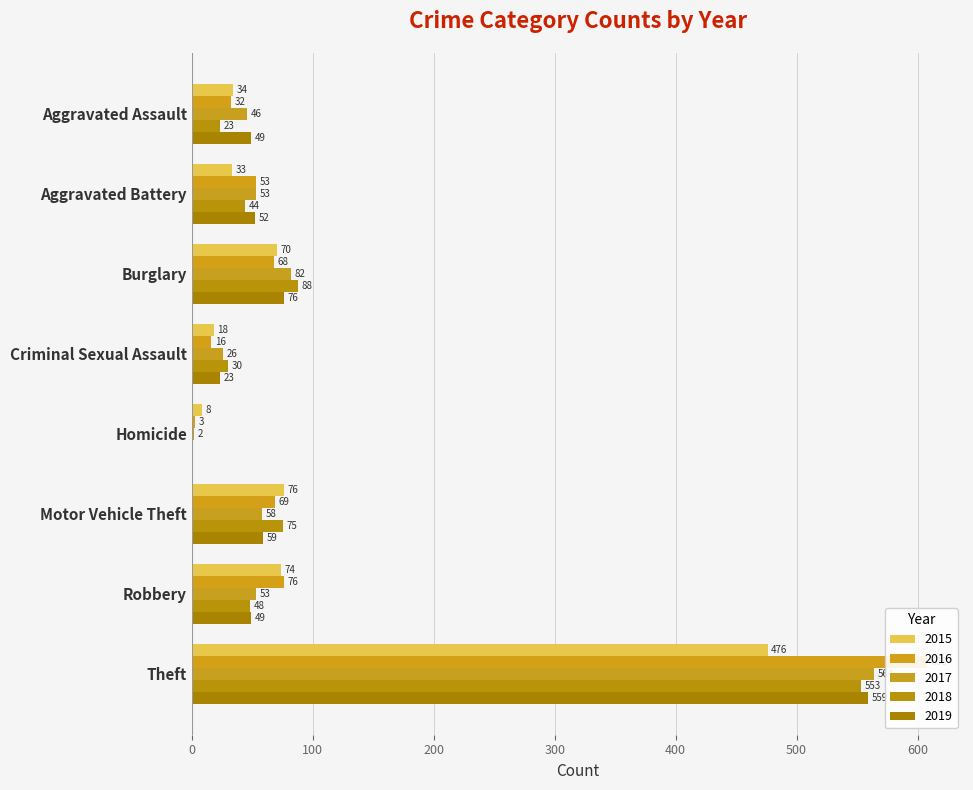

Reading left to right, transcribe all the data shown in this chart.

2015: Aggravated Assault=34	Aggravated Battery=33	Burglary=70	Criminal Sexual Assault=18	Homicide=8	Motor Vehicle Theft=76	Robbery=74	Theft=476
2016: Aggravated Assault=32	Aggravated Battery=53	Burglary=68	Criminal Sexual Assault=16	Homicide=3	Motor Vehicle Theft=69	Robbery=76	Theft=608
2017: Aggravated Assault=46	Aggravated Battery=53	Burglary=82	Criminal Sexual Assault=26	Homicide=2	Motor Vehicle Theft=58	Robbery=53	Theft=564
2018: Aggravated Assault=23	Aggravated Battery=44	Burglary=88	Criminal Sexual Assault=30	Homicide=0	Motor Vehicle Theft=75	Robbery=48	Theft=553
2019: Aggravated Assault=49	Aggravated Battery=52	Burglary=76	Criminal Sexual Assault=23	Homicide=0	Motor Vehicle Theft=59	Robbery=49	Theft=559